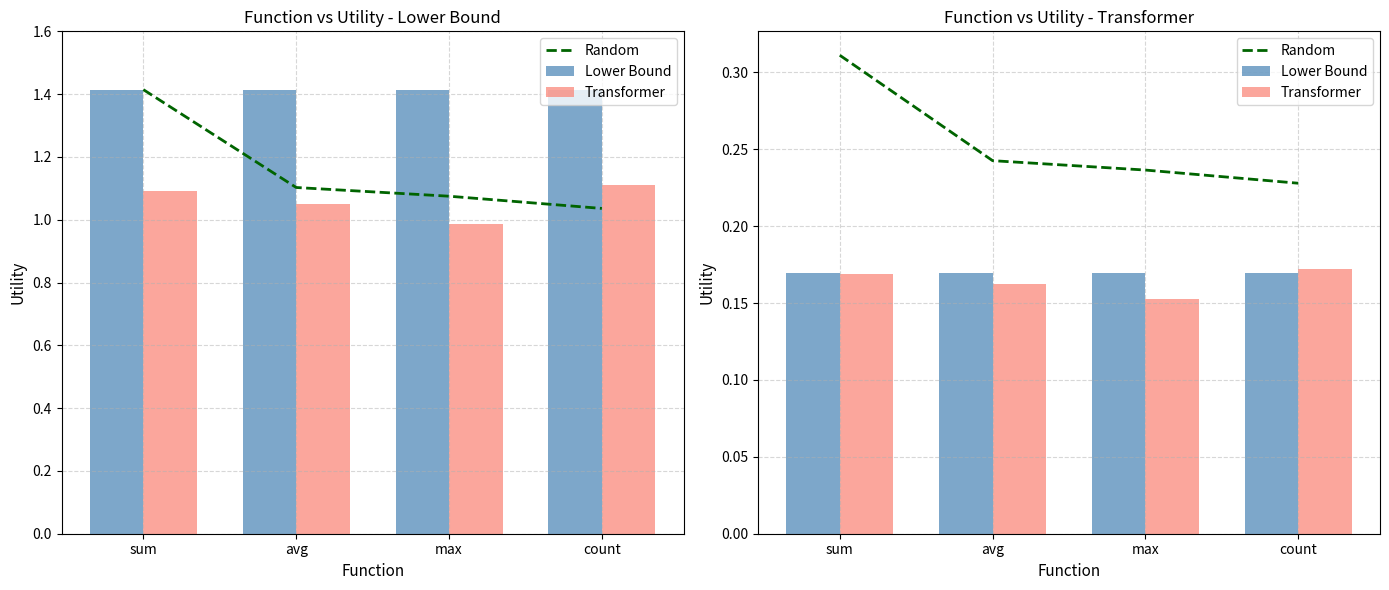

At which category is the sum across all series the highest?

sum